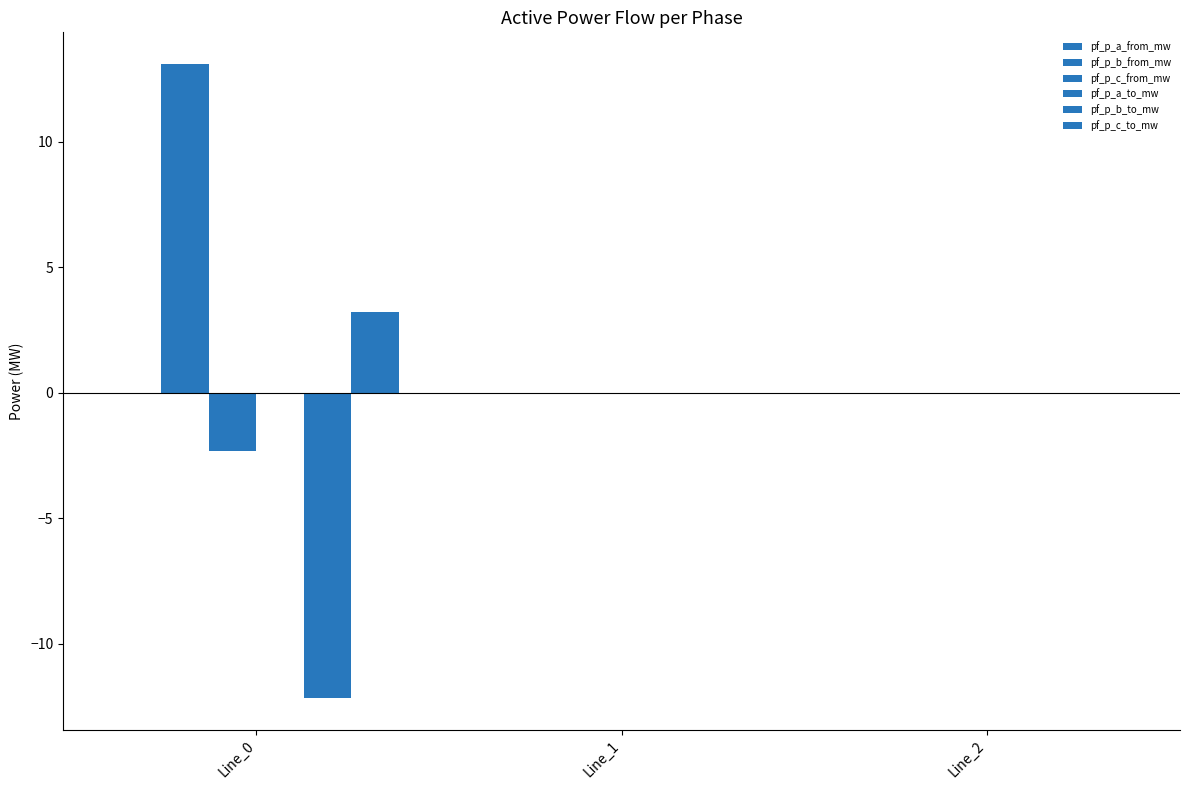

Count the number of categories in the chart.

3